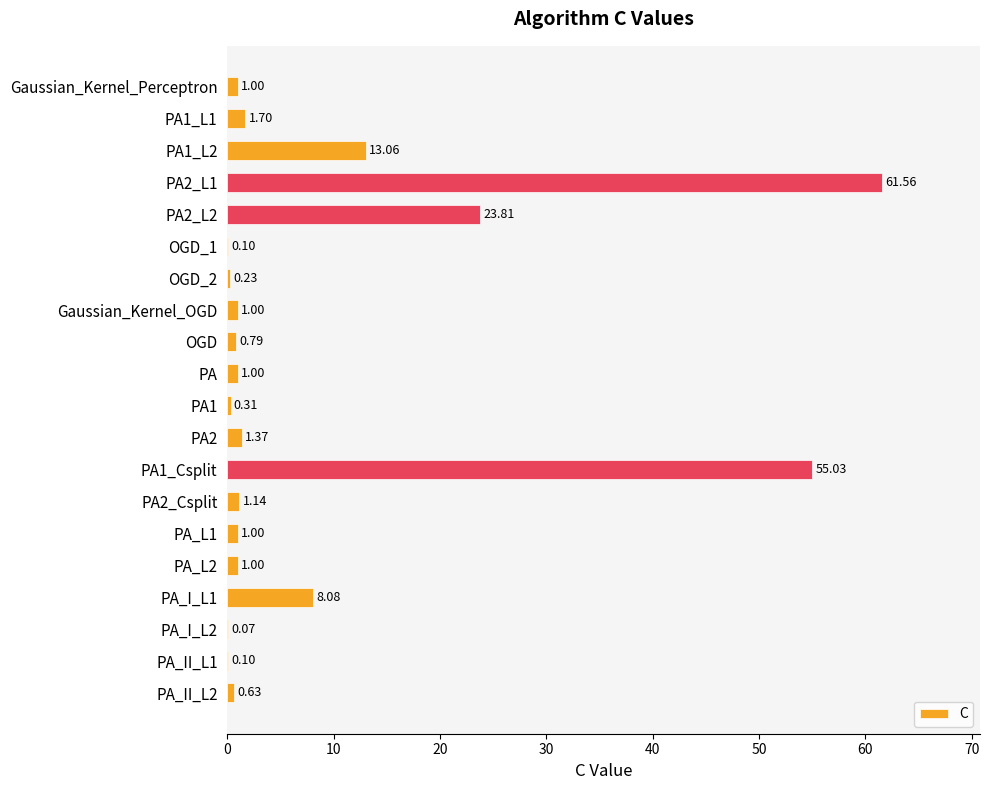

What is the sum of the values at PA1_Csplit and PA?

56.0